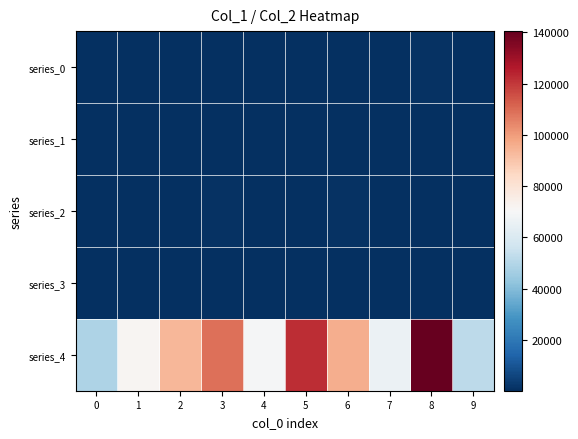

What is the maximum value shown in the chart?

140529